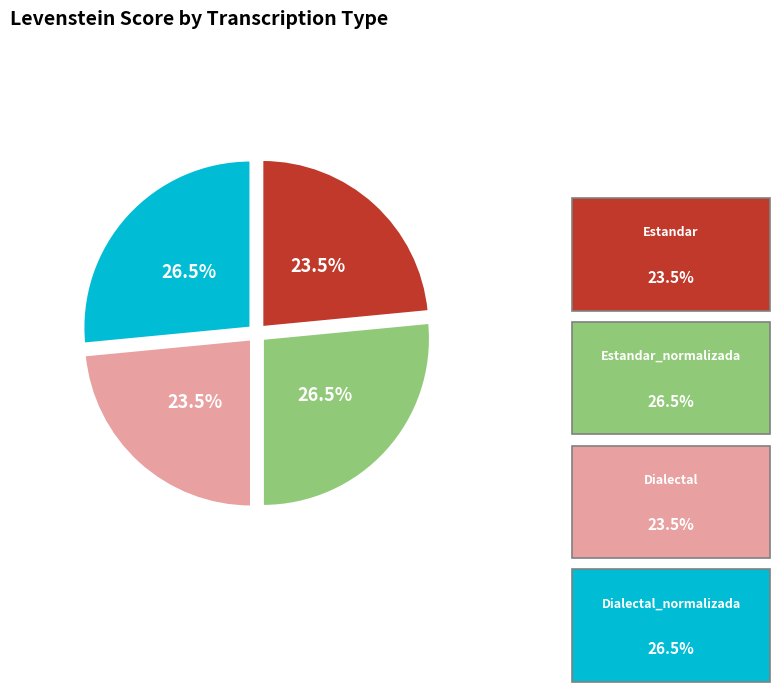

To the nearest percent, what percentage of the pie is Dialectal_normalizada?

27%